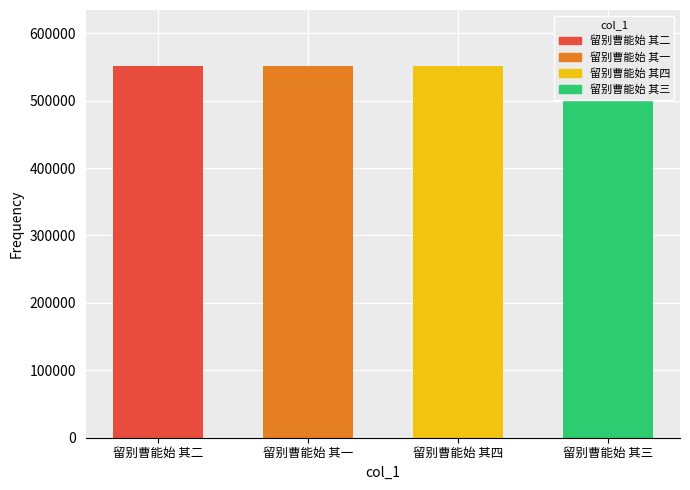

Count the values in the range 551689 to 551691.

3